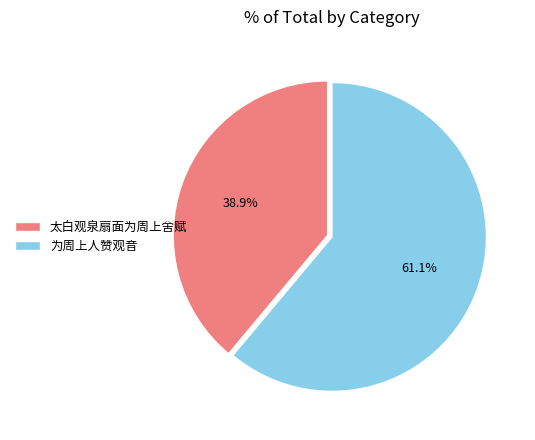

True or false: 太白观泉扇面为周上舍赋 accounts for 39% of the total.

True